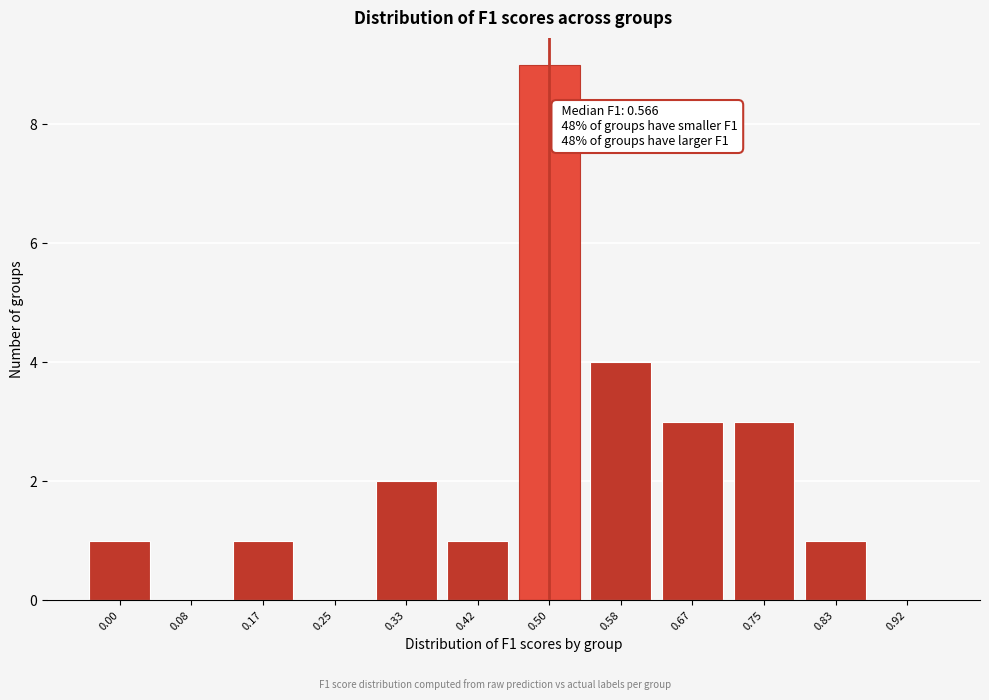

Reading right to left, transcribe all the data shown in this chart.

0.92=0	0.83=1	0.75=3	0.67=3	0.58=4	0.50=9	0.42=1	0.33=2	0.25=0	0.17=1	0.08=0	0.00=1